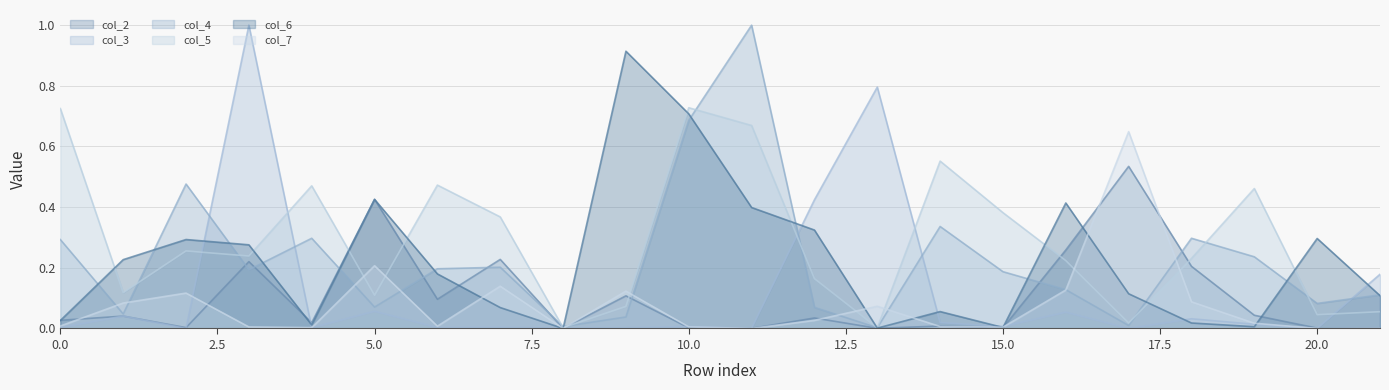

Reading left to right, transcribe all the data shown in this chart.

col_2: 0.0	0.0	0.0	0.2	0.0	0.4	0.1	0.2	0.0	0.1	0.0	0.0	0.0	0.0	0.0	0.0	0.3	0.5	0.2	0.0	0.0	0.0
col_3: 0.0	0.0	0.0	1.0	0.0	0.1	0.0	0.0	0.0	0.0	0.0	0.0	0.4	0.8	0.0	0.0	0.1	0.0	0.0	0.0	0.0	0.2
col_4: 0.3	0.0	0.5	0.2	0.3	0.1	0.2	0.2	0.0	0.0	0.7	1.0	0.1	0.0	0.3	0.2	0.1	0.0	0.3	0.2	0.1	0.1
col_5: 0.7	0.1	0.3	0.2	0.5	0.1	0.5	0.4	0.0	0.1	0.7	0.7	0.2	0.0	0.6	0.4	0.2	0.0	0.2	0.5	0.0	0.1
col_6: 0.0	0.2	0.3	0.3	0.0	0.4	0.2	0.1	0.0	0.9	0.7	0.4	0.3	0.0	0.1	0.0	0.4	0.1	0.0	0.0	0.3	0.1
col_7: 0.0	0.1	0.1	0.0	0.0	0.2	0.0	0.1	0.0	0.1	0.0	0.0	0.0	0.1	0.0	0.0	0.1	0.6	0.1	0.0	0.0	0.0